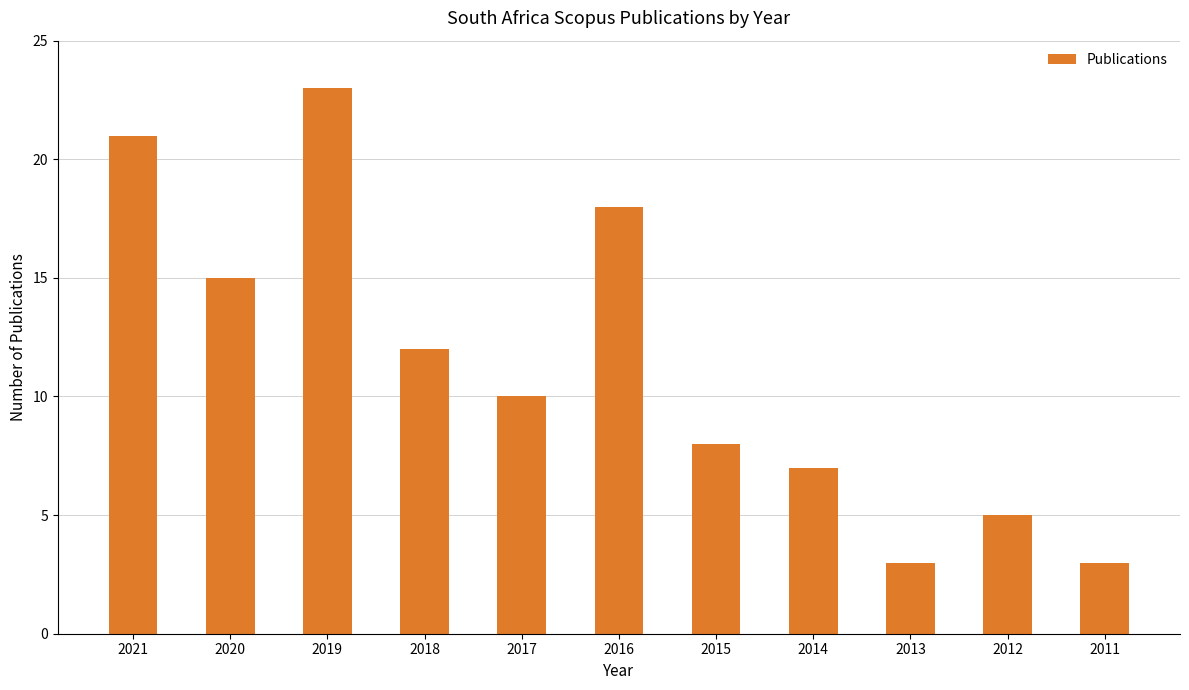

Is it true that the value at 2011 is 3?

True